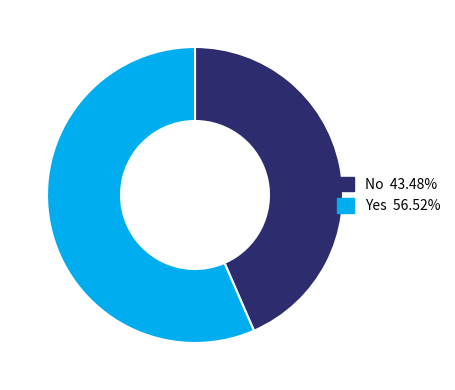

Is the sum of Yes and No greater than half?

Yes